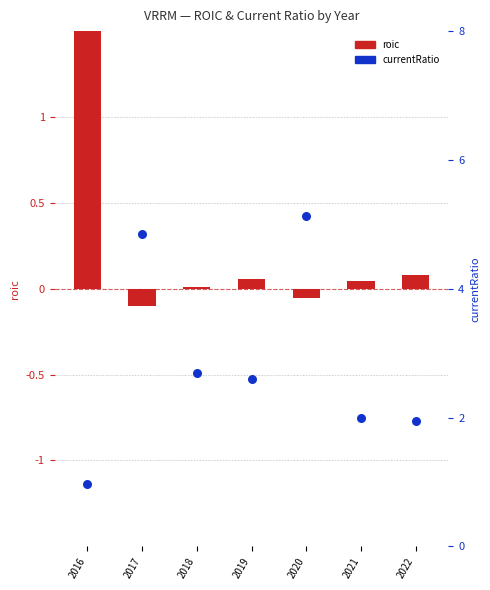

Is the value of currentRatio at 2019 greater than the value of roic at 2022?

Yes